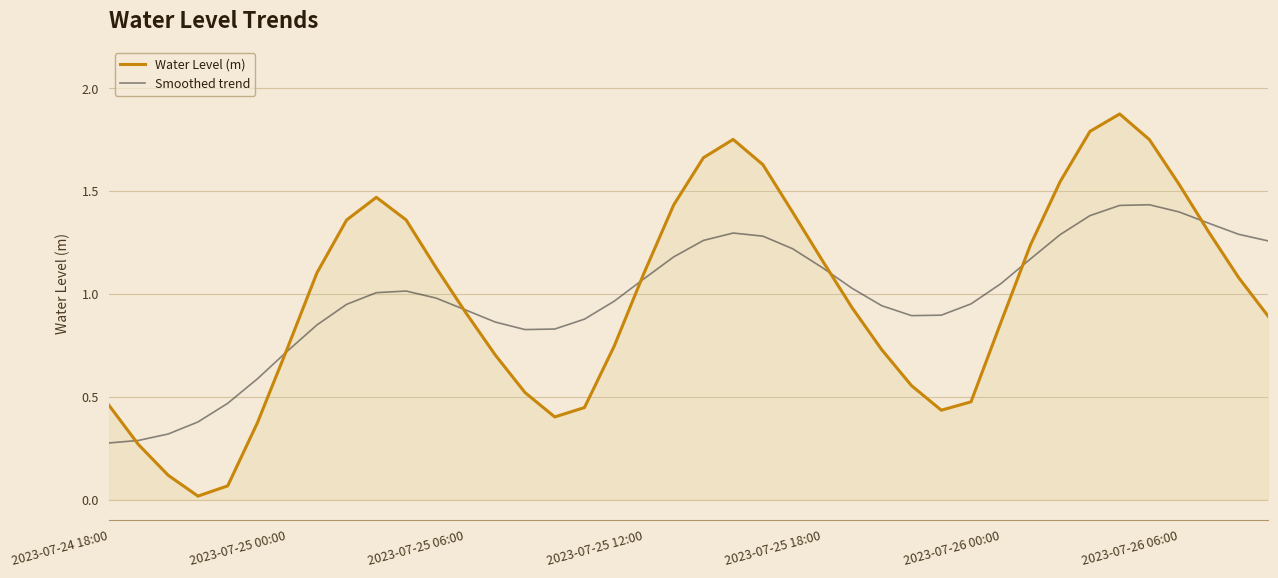

List the series in order of their peak value, lowest first.

Smoothed trend, Water Level (m)